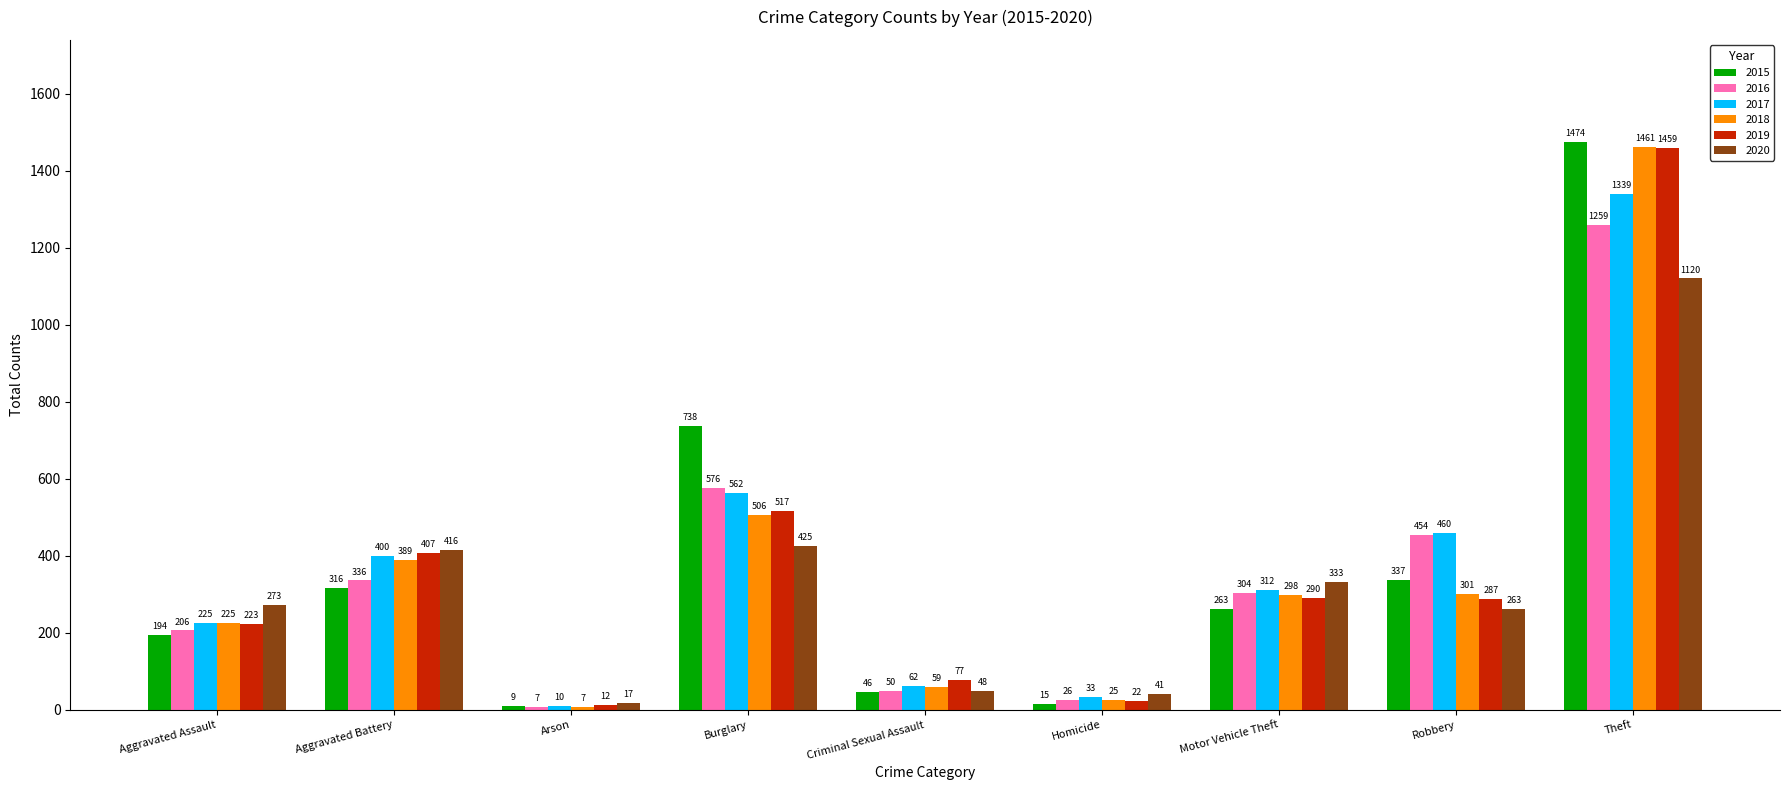

At which label does 2019 first exceed 287?

Aggravated Battery